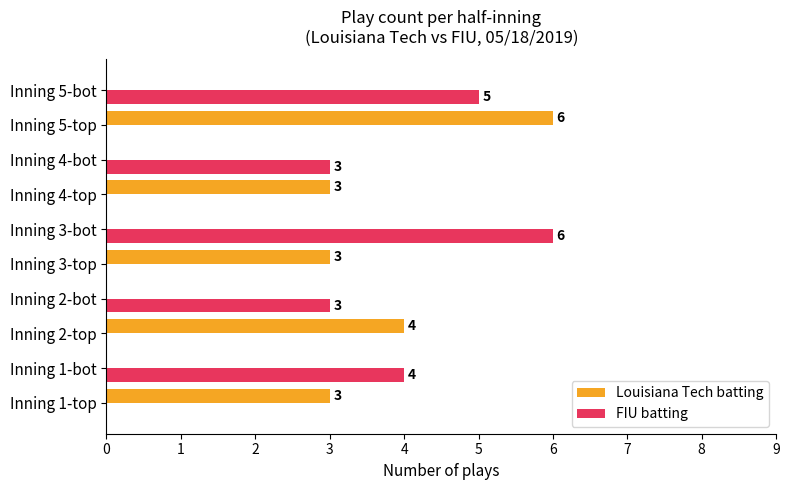

What is the average value of the FIU batting series?

2